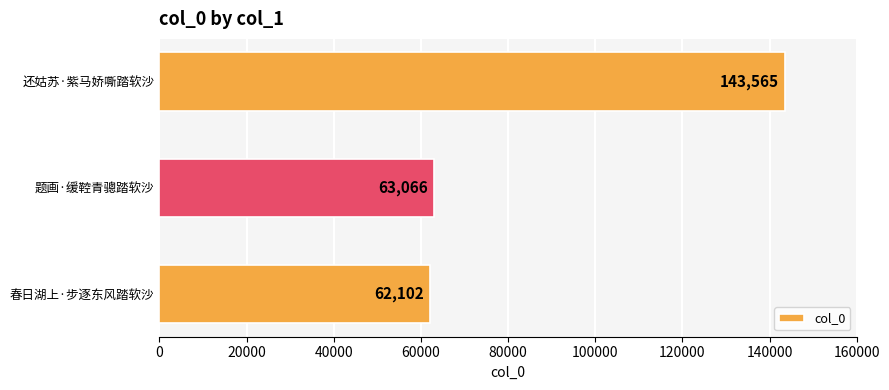

What is the approximate value at 题画·缓鞚青骢踏软沙, to the nearest 100?

63100